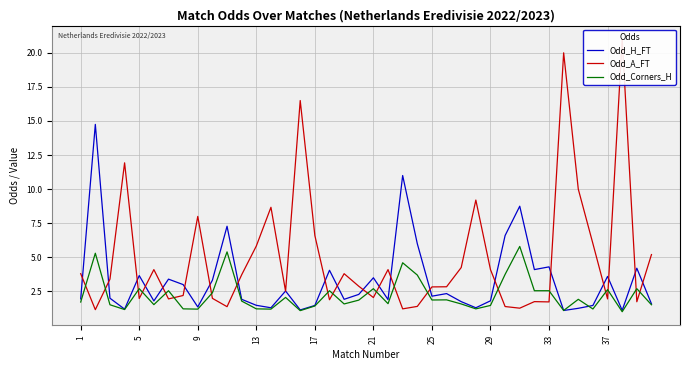

What is the minimum value for Odd_Corners_H?

1.0